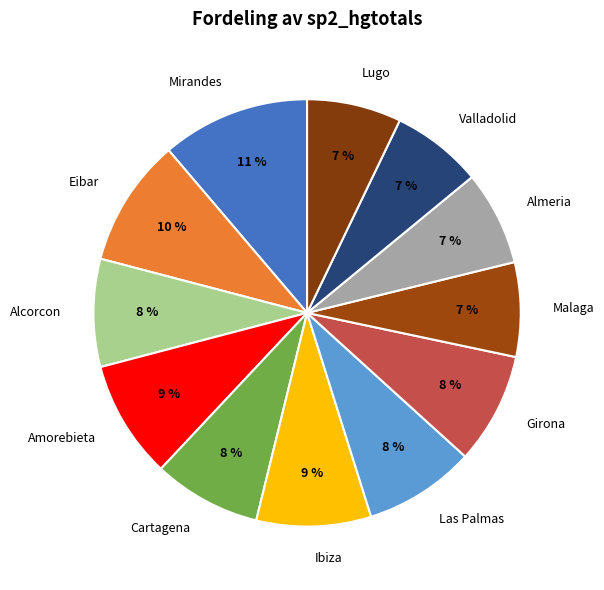

True or false: Cartagena accounts for 8% of the total.

True